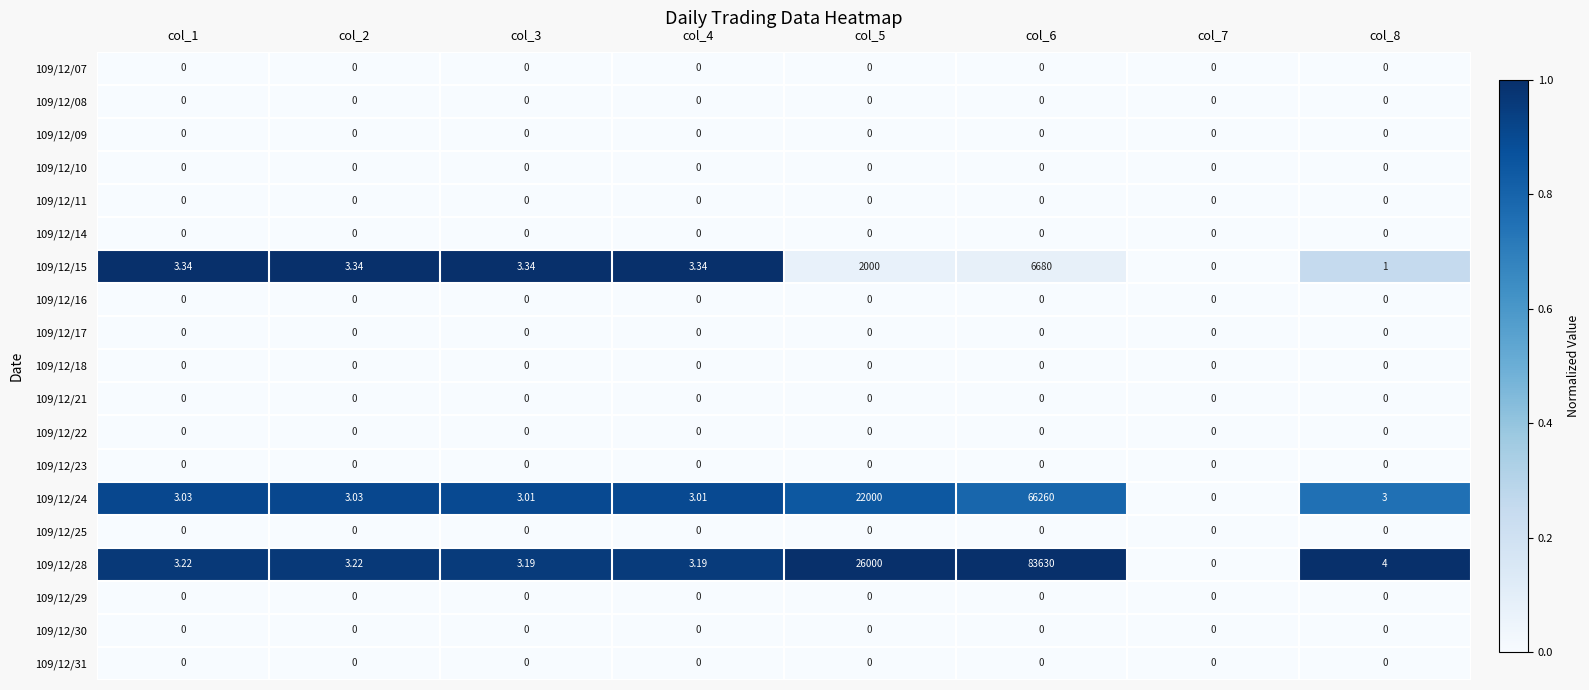

Which has a higher value, col_8 or col_2?

col_8